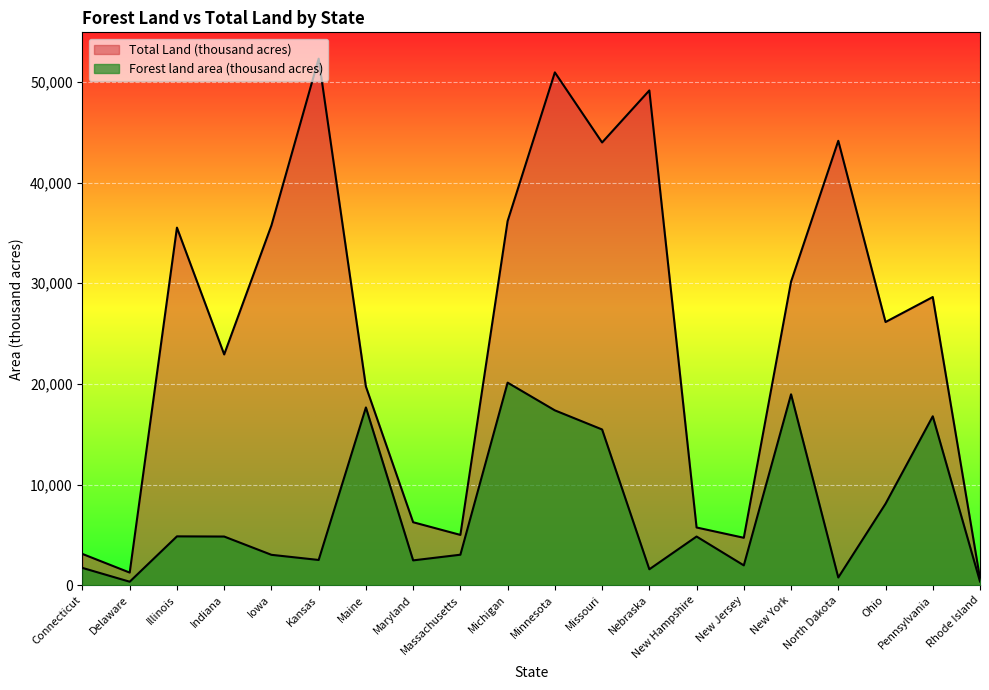

How many interior local peaks does the Total Land (thousand acres) series have?

6